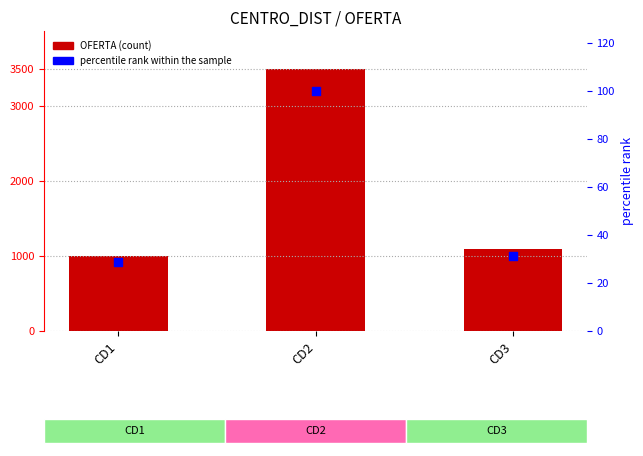

Which series contains the lowest Y value?

percentile rank within the sample